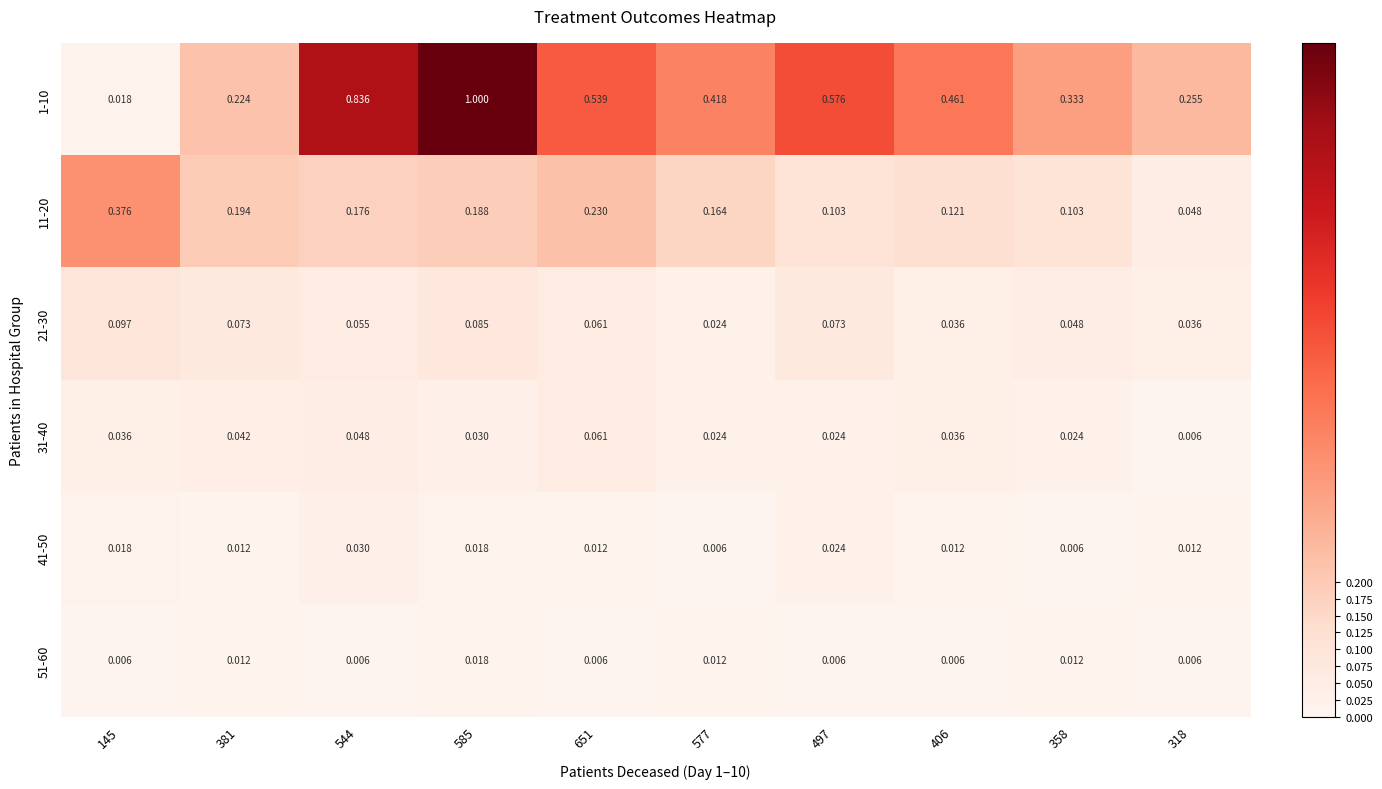

Is the value of 21-30 at 651 greater than the value of 41-50 at 318?

Yes